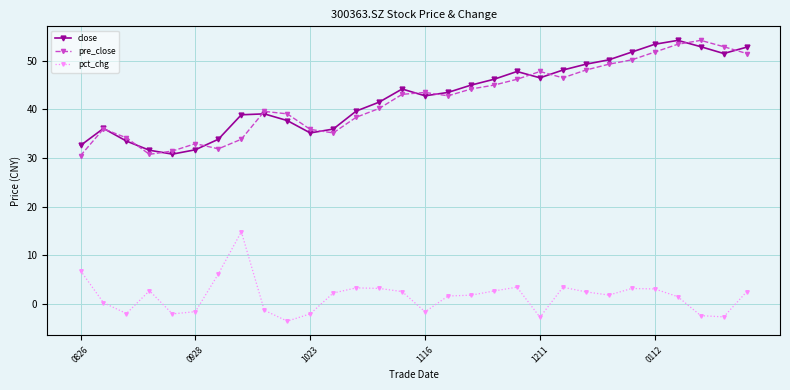

At how many categories does at least one series exceed 14?

30